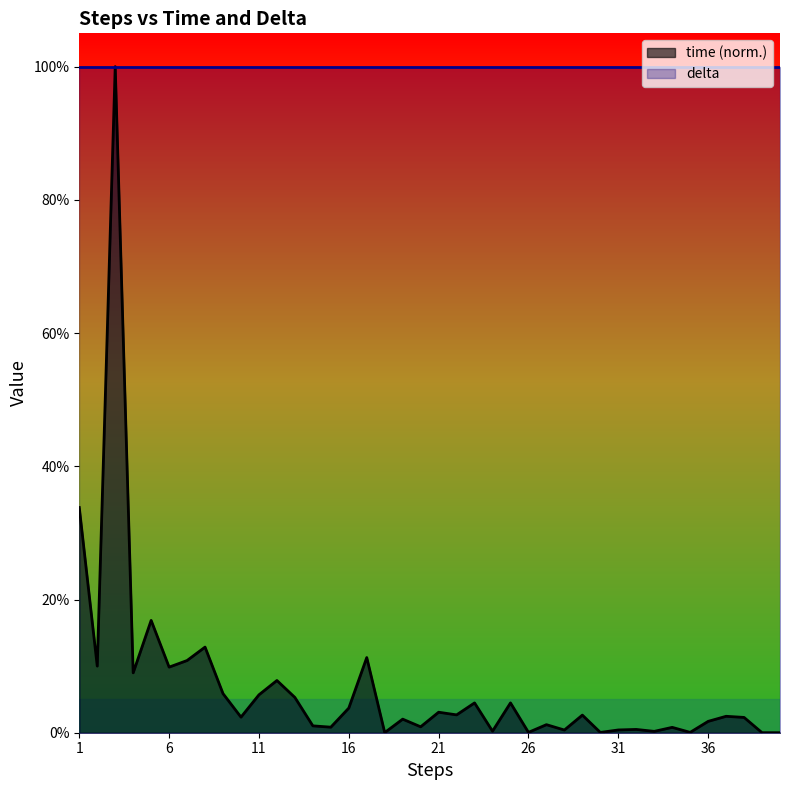

Rank the categories by value from lowest to highest.

40, 39, 18, 30, 26, 35, 33, 24, 28, 31, 32, 34, 15, 20, 14, 27, 36, 19, 38, 10, 37, 29, 22, 21, 16, 23, 25, 13, 11, 9, 12, 4, 6, 2, 7, 17, 8, 5, 1, 3